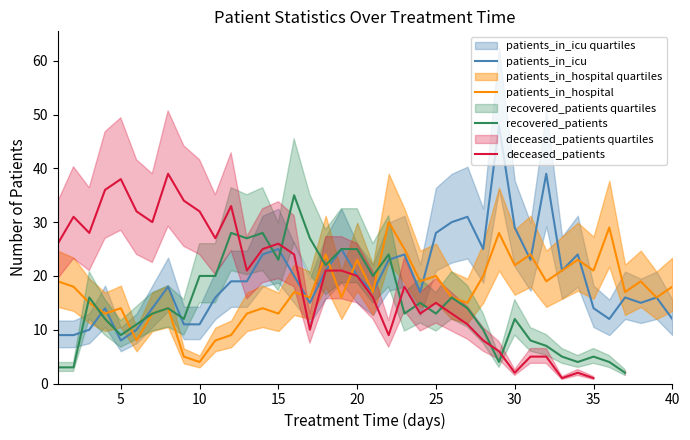

How many intersections are there between patients_in_hospital and recovered_patients?

6